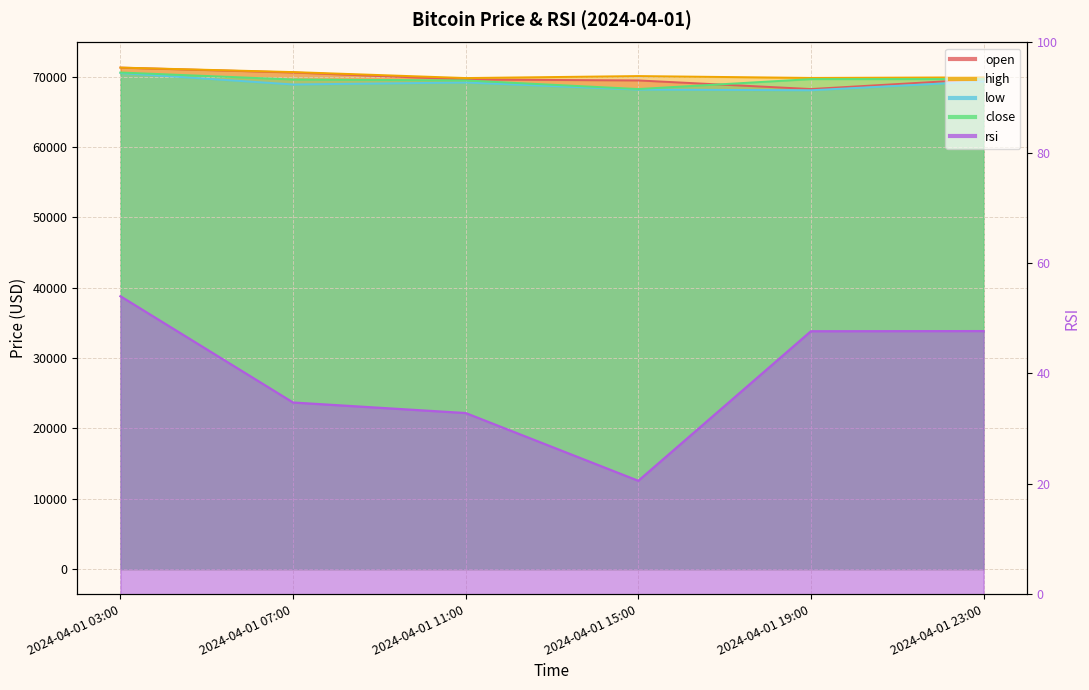

In high, how many points are higher than both neighbors (excluding endpoints)?

1